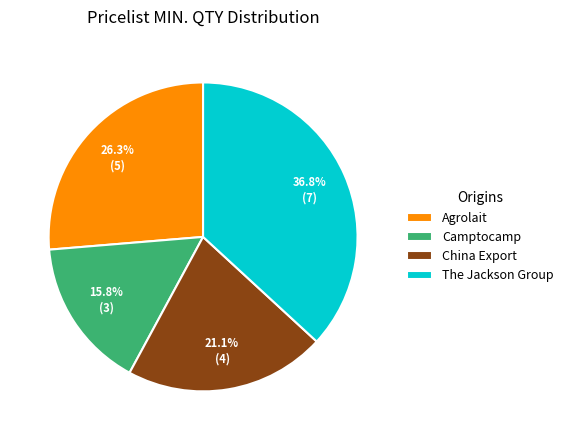

Count the number of slices in the pie.

4